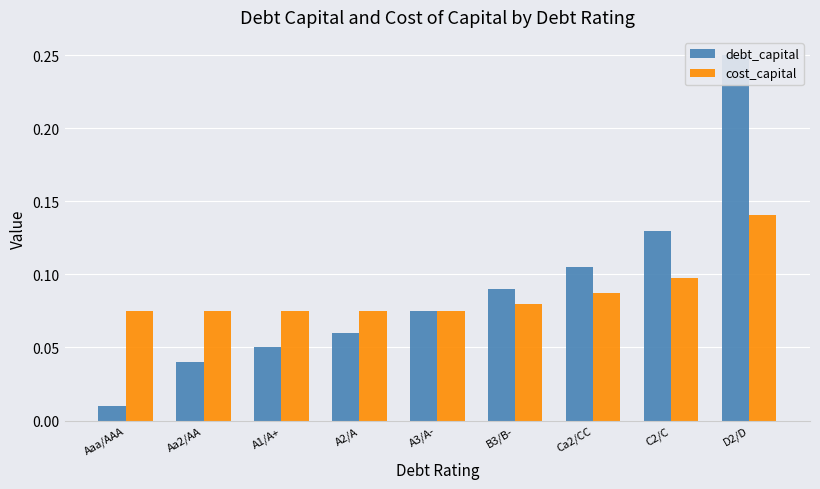

Which series has the largest total across all categories?

debt_capital